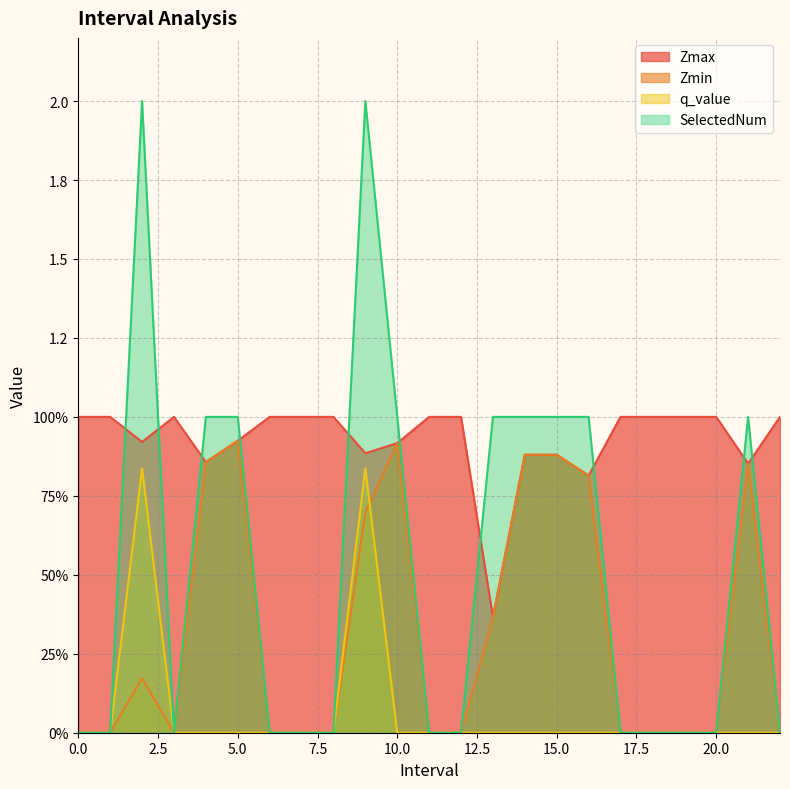

What is the sum of the Zmax values at 1 and 4.0?

1.9